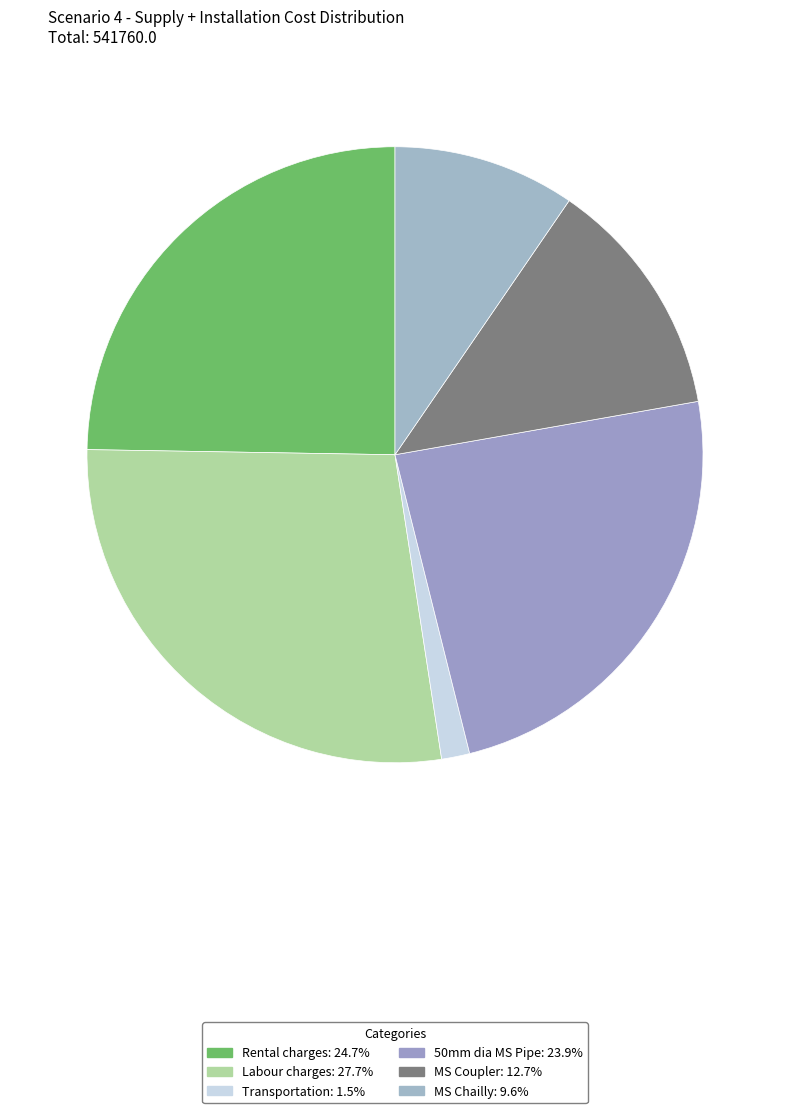

Which slice is the smallest?

Transportation